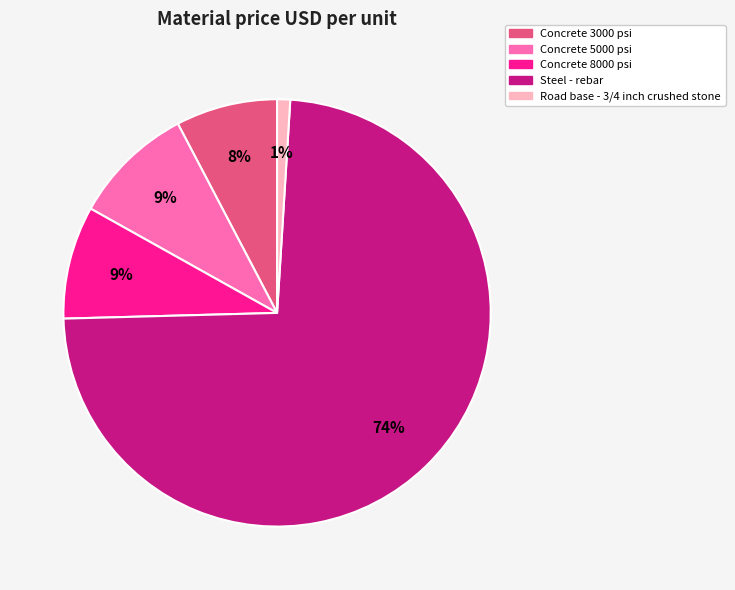

To the nearest percent, what is the average slice percentage?

20%